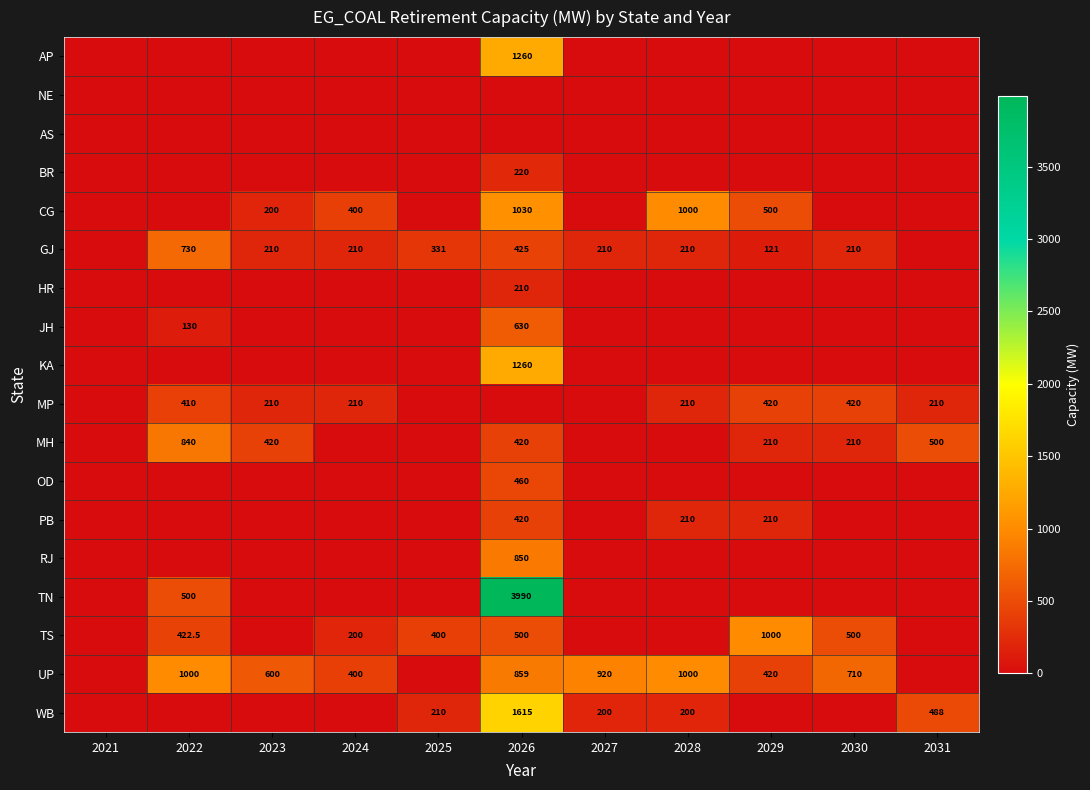

How many distinct data groups are displayed?

18